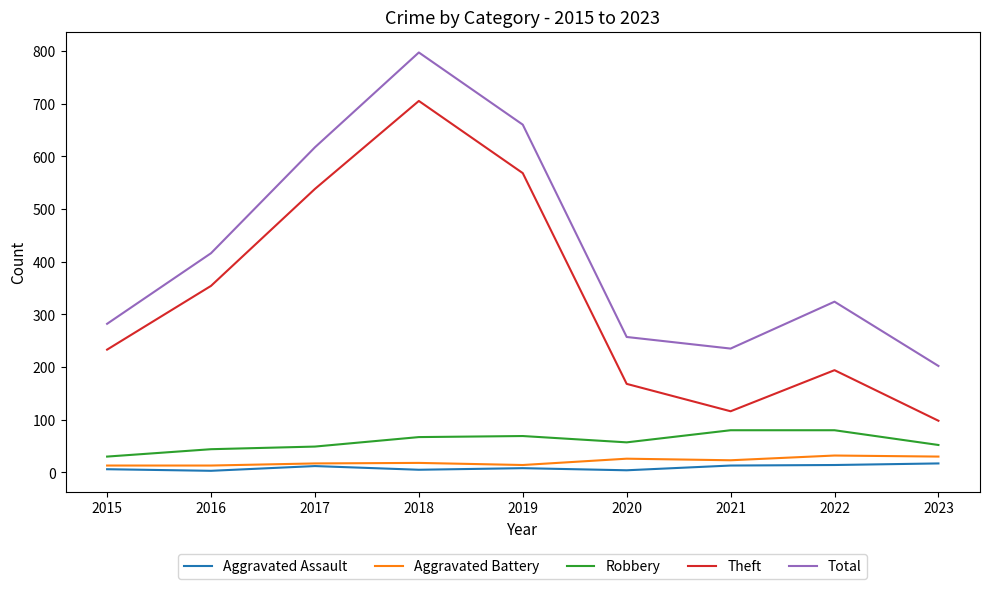

Which series has the widest spread of values?

Theft